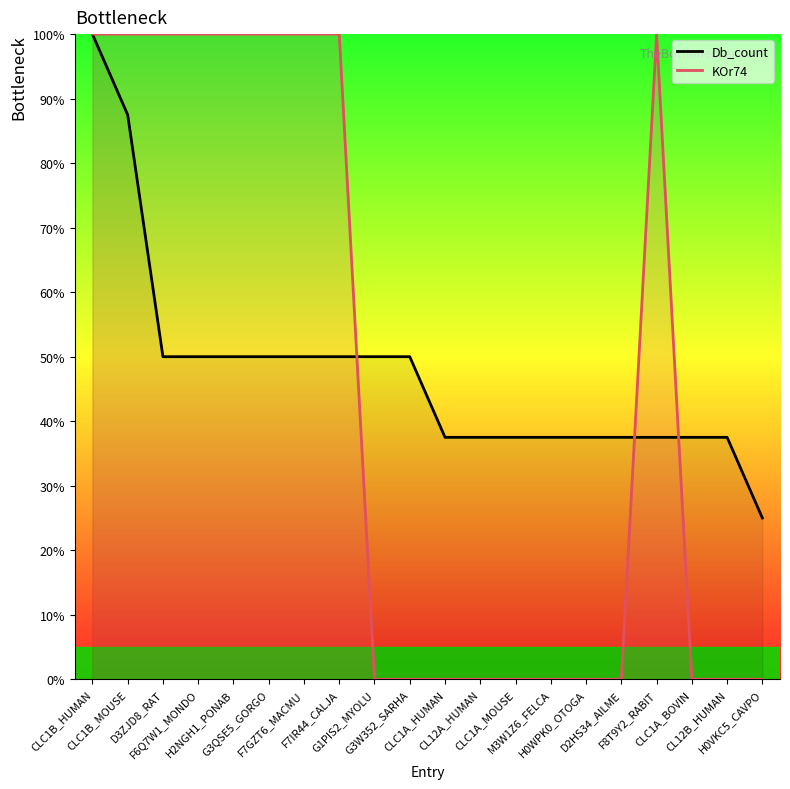

Which has a higher value, M3W1Z6_FELCA or D3ZJD8_RAT?

D3ZJD8_RAT